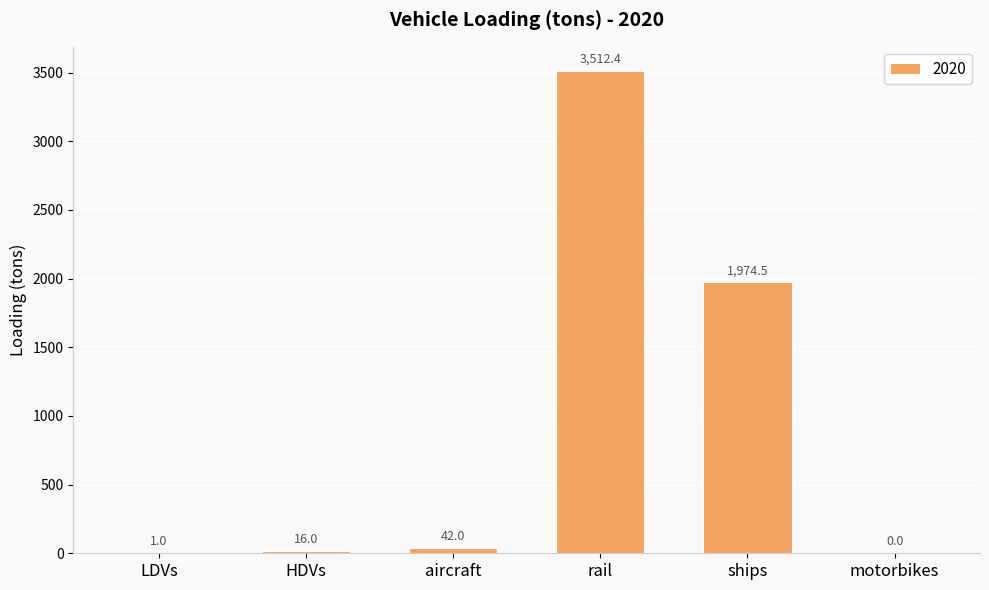

What is the maximum value shown in the chart?

3512.4